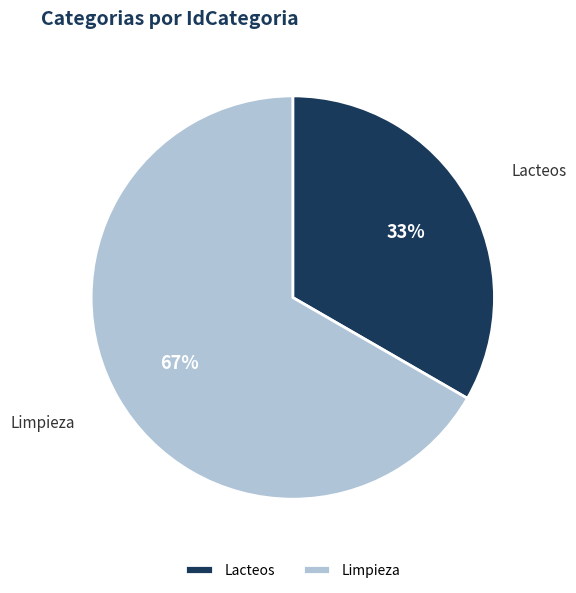

To the nearest percent, what is the combined percentage of Lacteos and Limpieza?

100%